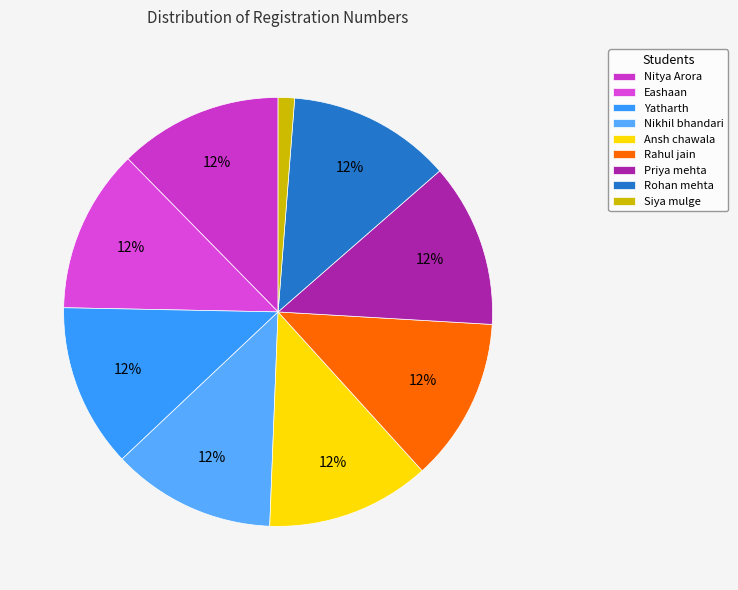

Count the number of slices in the pie.

9